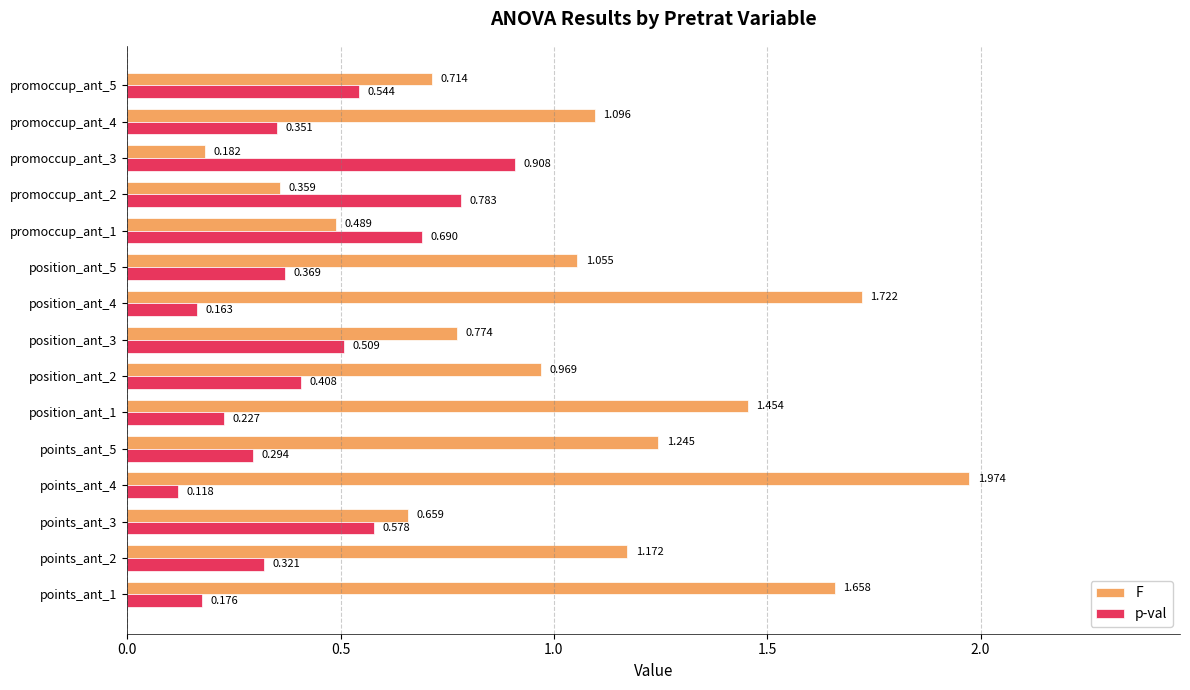

Which series has the largest total across all categories?

F